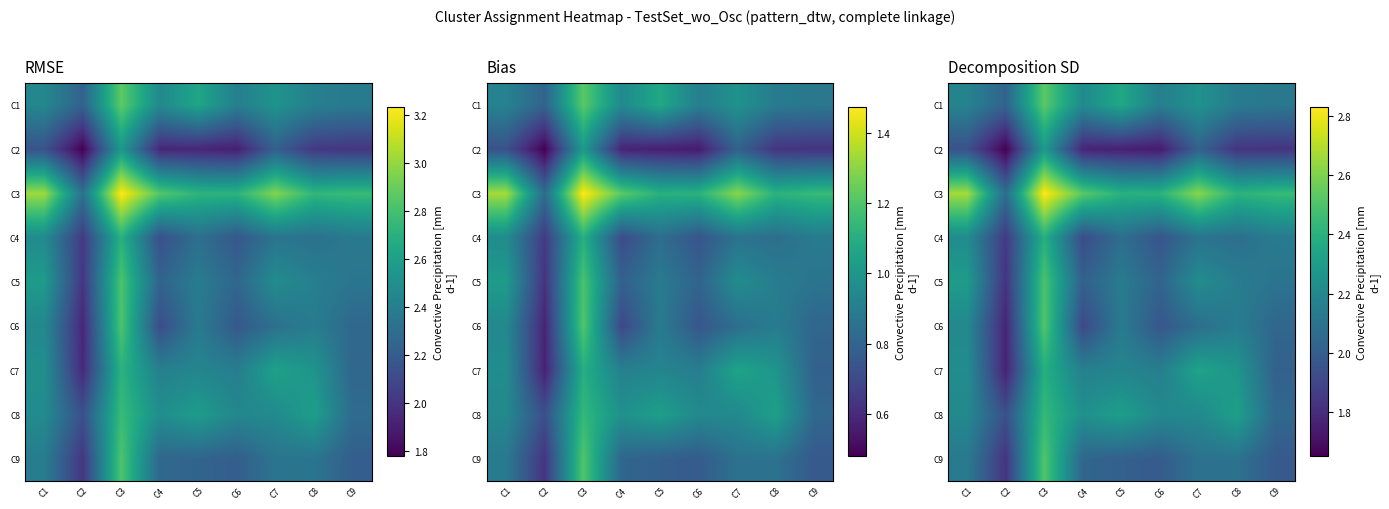

The value of C7 at C7 is 4.1. True or false?

False